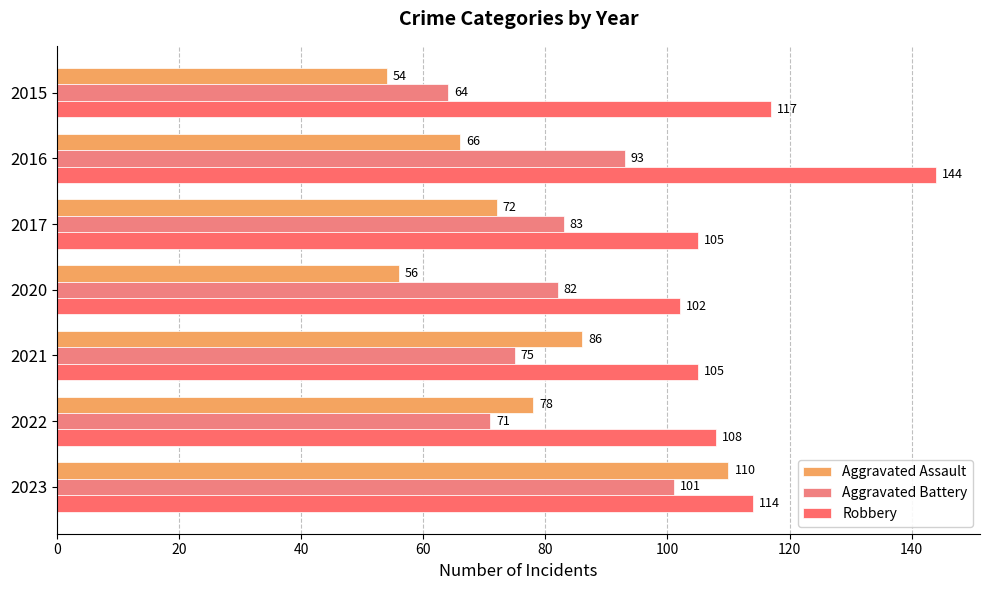

At which category is the sum across all series the highest?

2023